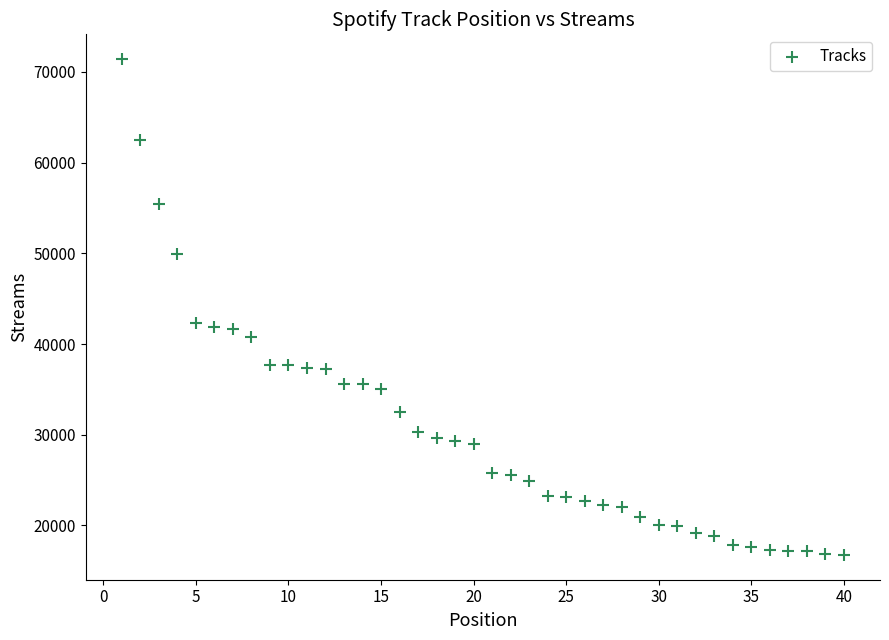

What is the range of X values (max minus min)?

39